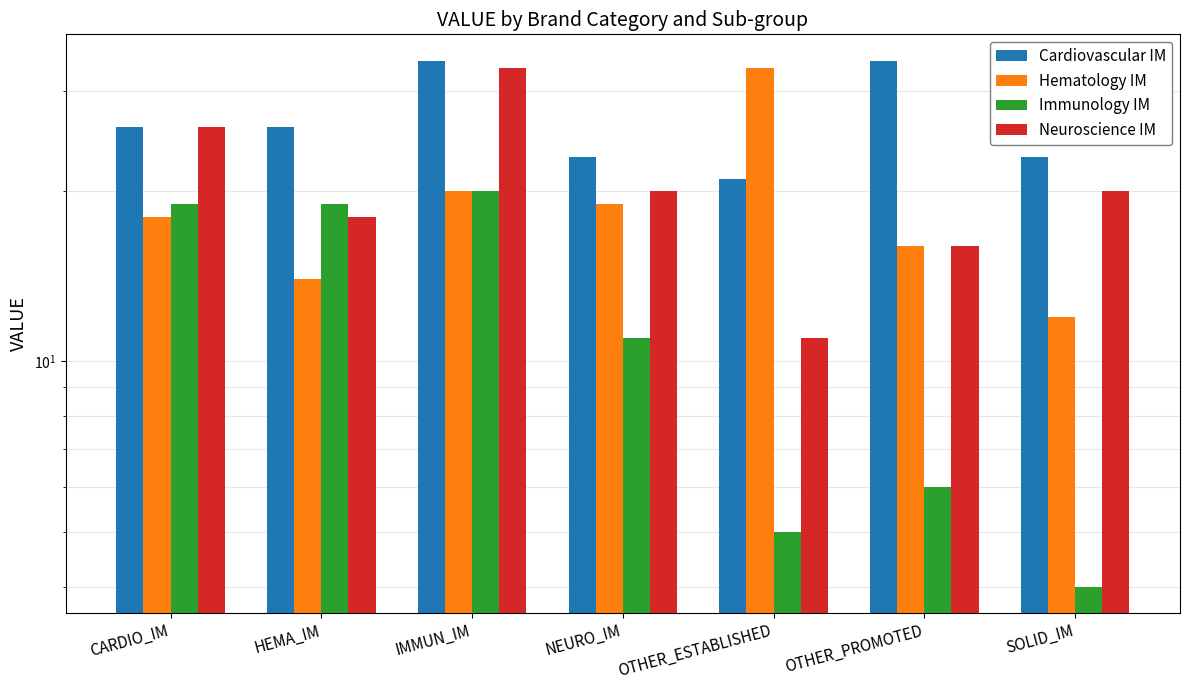

Which series has the largest total across all categories?

Cardiovascular IM